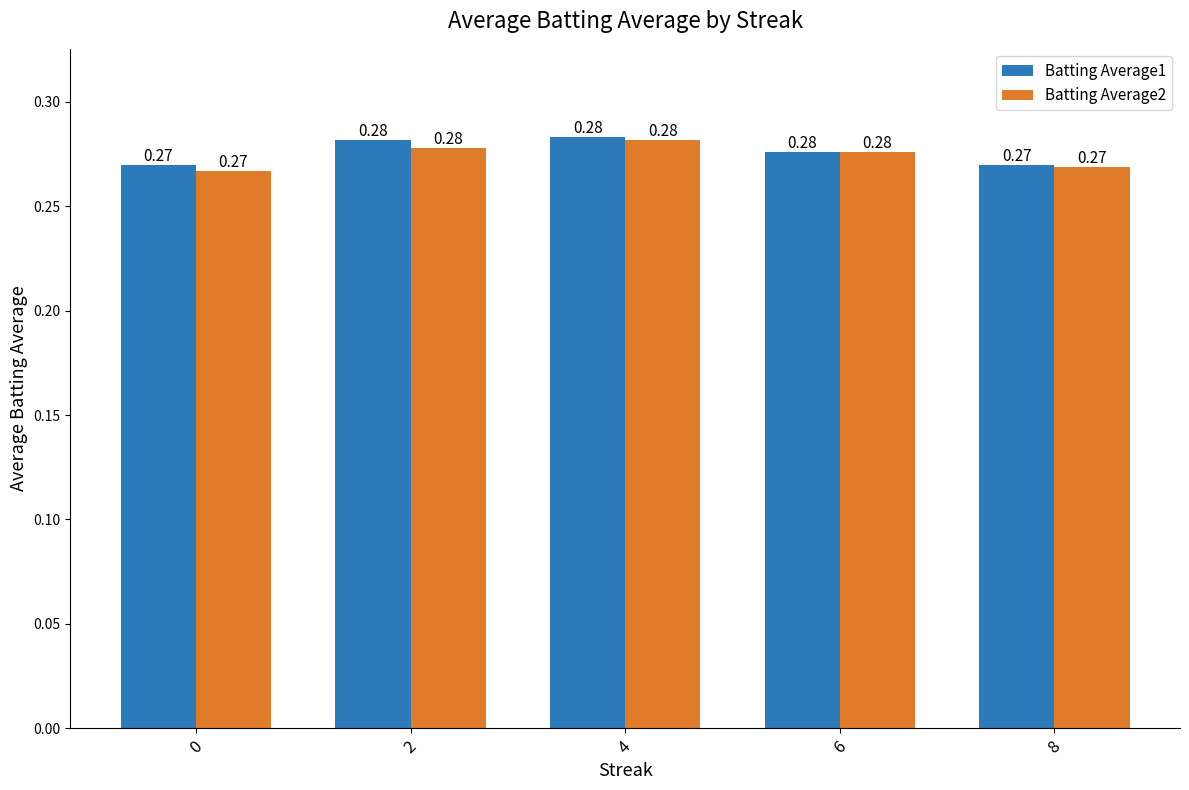

What is the sum of all Batting Average2 values?

1.4